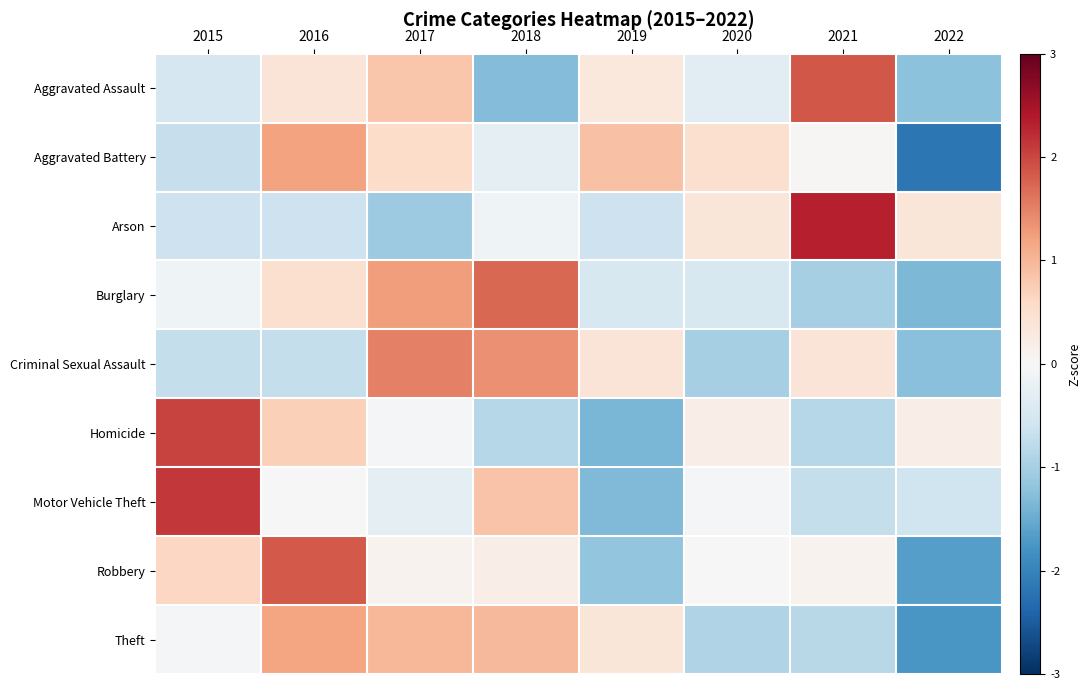

Between 2018 and 2022, which is larger?

2022